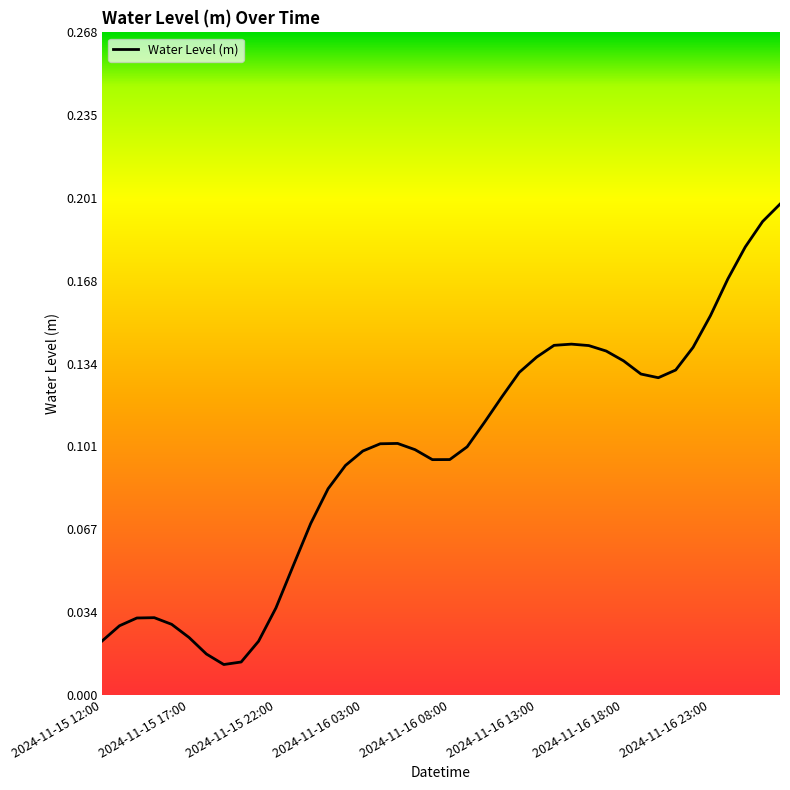

How many lines are shown in the chart?

1